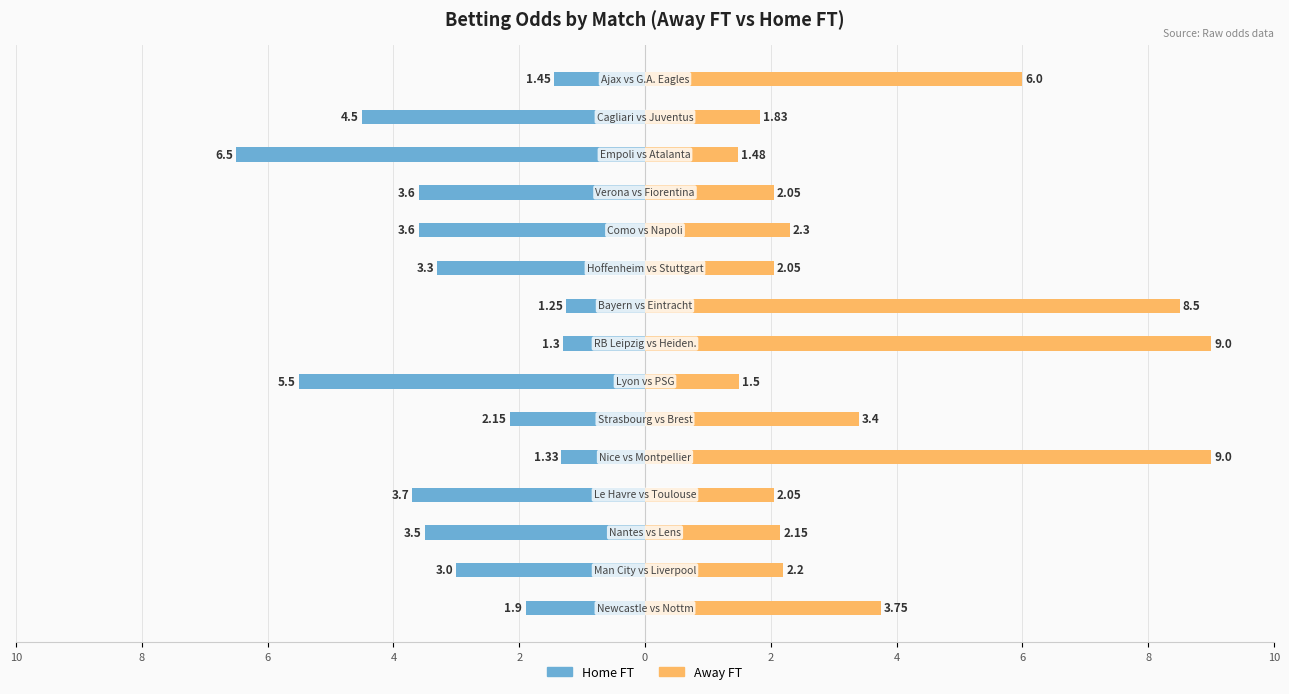

What is the difference between the maximum and minimum values in the Away FT series?

7.5